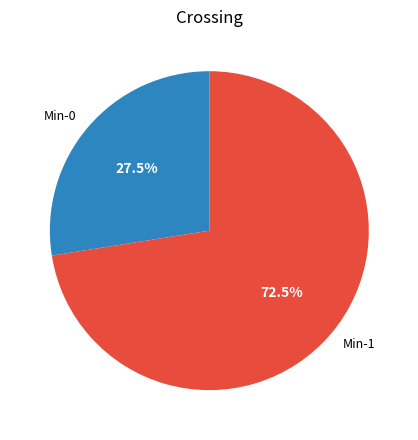

Count the number of slices in the pie.

2